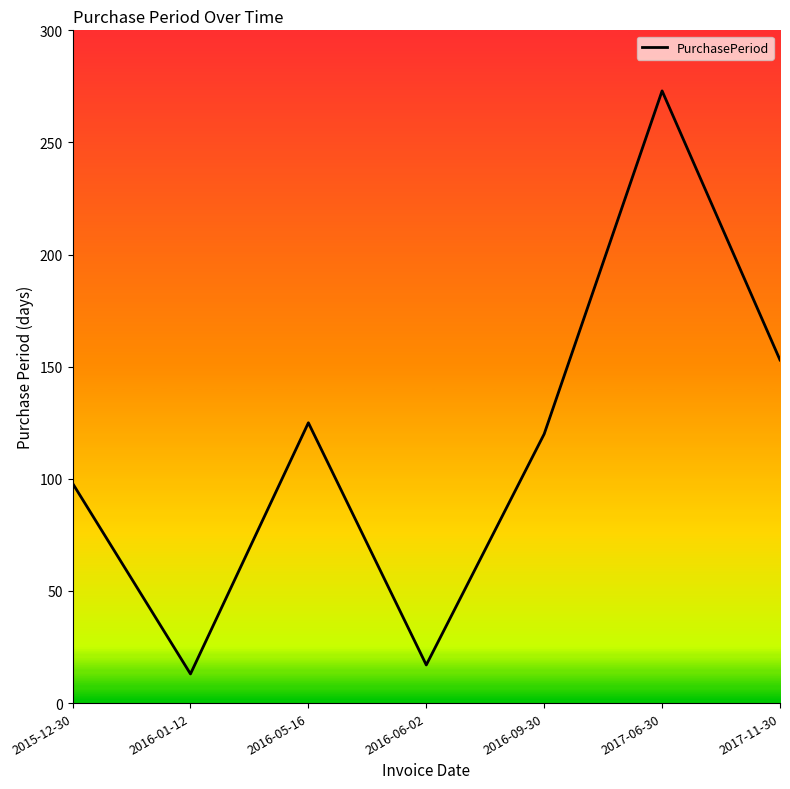

What is the sum of the values at 2016-05-16 and 2017-11-30?

278